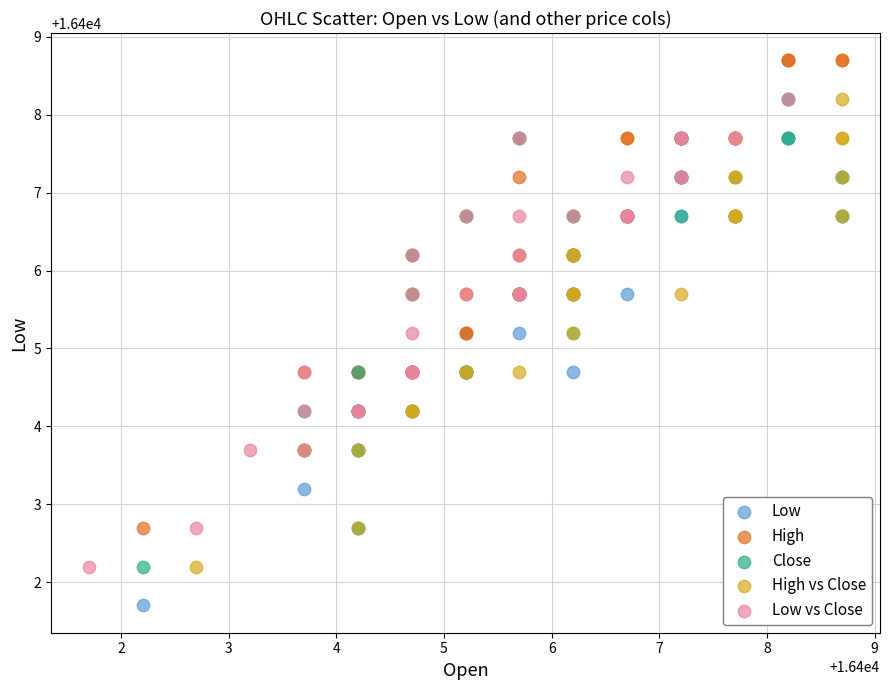

Which series has the widest spread of Y values?

Low